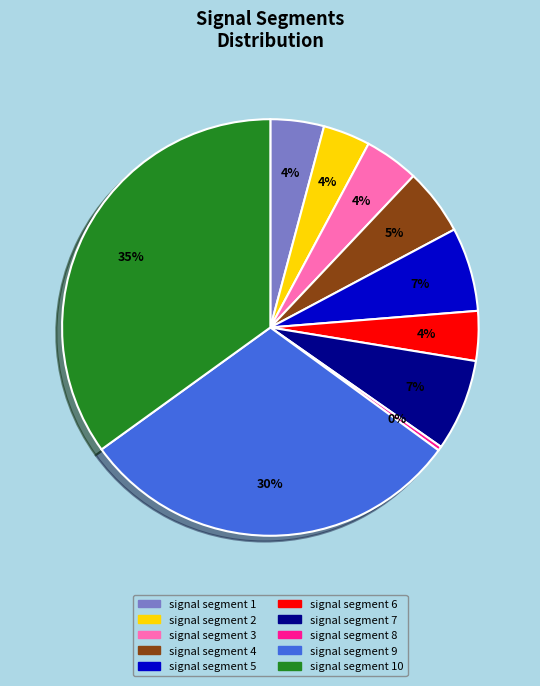

To the nearest percent, what is the average slice percentage?

10%